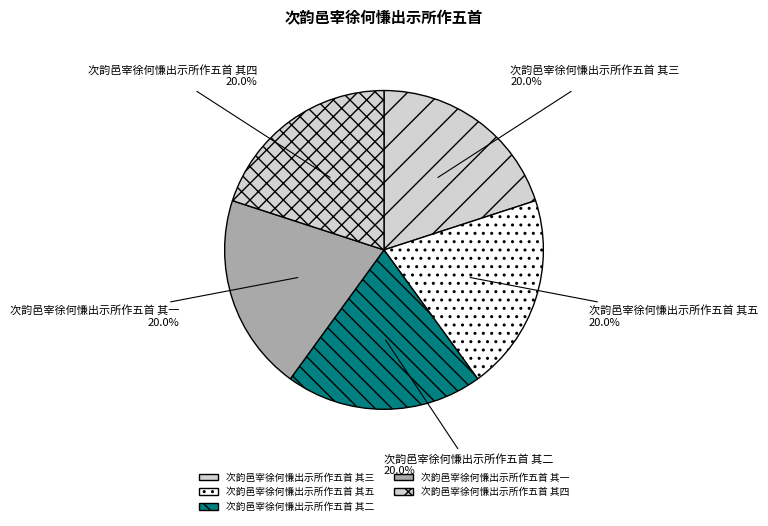

How much of the chart is everything except 次韵邑宰徐何慊出示所作五首 其一?

80.0%